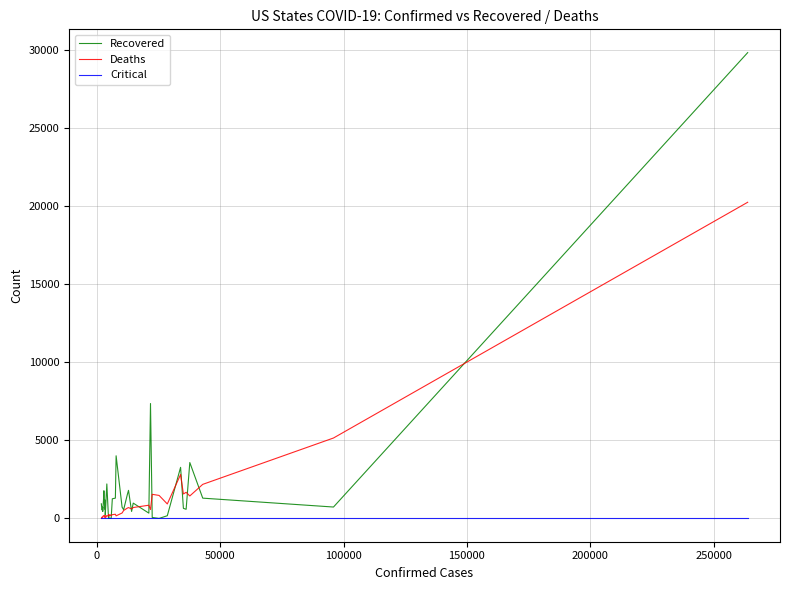

What is the maximum value for Deaths?

20248